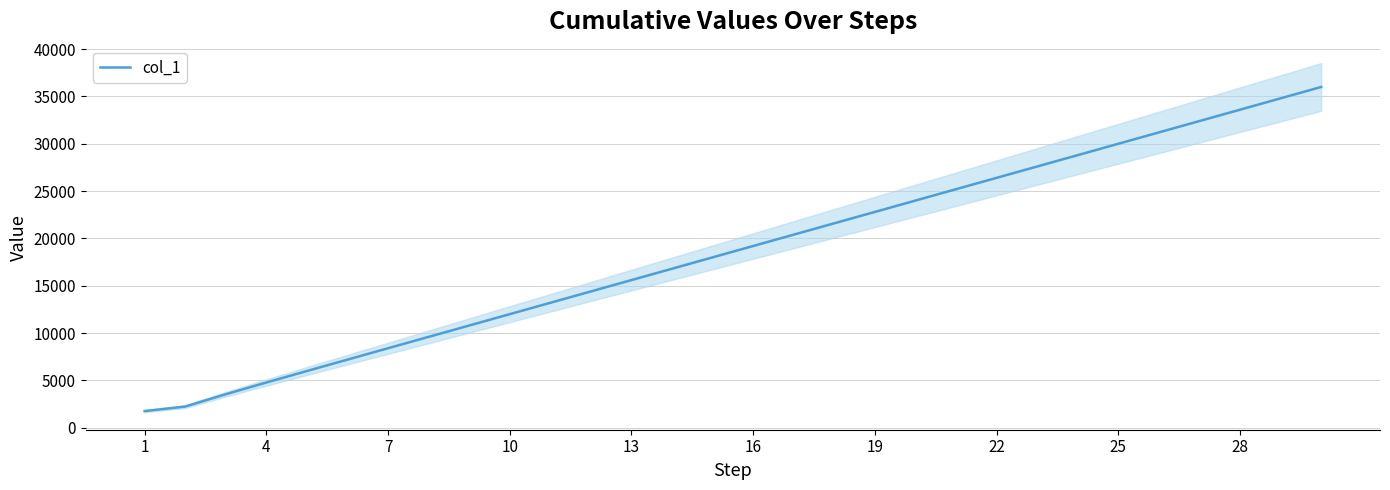

Reading right to left, list all the values displayed in this chart.

36000.0	34800.0	33600.0	32400.0	31200.0	30000.0	28800.0	27600.0	26400.0	25200.0	24000.0	22800.0	21600.0	20400.0	19200.0	18000.0	16800.0	15600.0	14400.0	13200.0	11999.9	10799.9	9599.6	8398.9	7197.0	5991.9	4778.0	3540.3	2237.6	1758.5